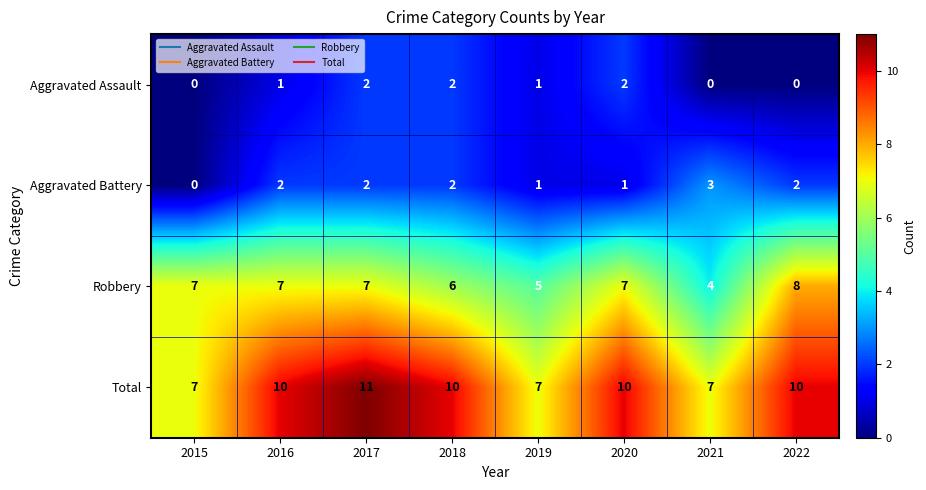

At which label is Robbery closest to 6?

2018